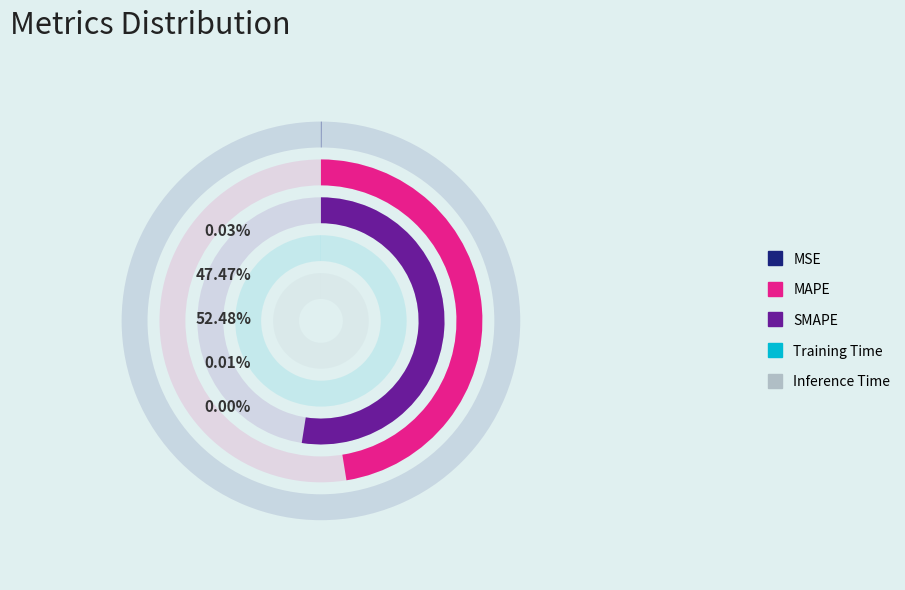

To the nearest percent, what is the average slice percentage?

20%